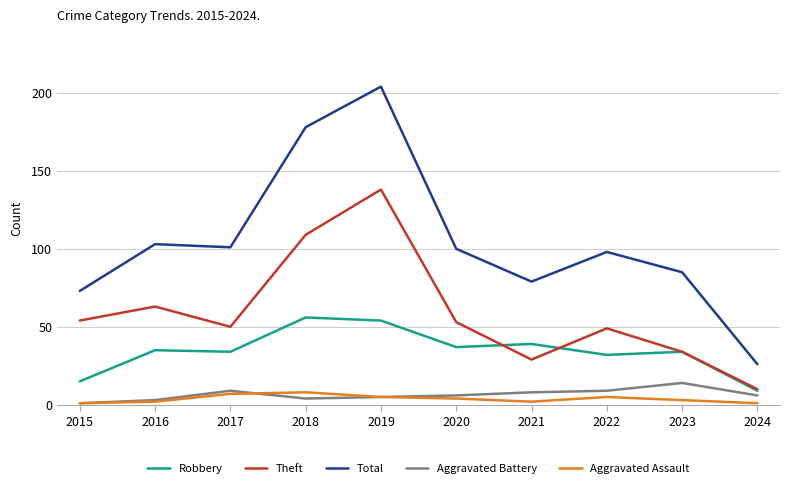

Reading left to right, what are all the values shown in this chart?

Robbery: 2015=15	2016=35	2017=34	2018=56	2019=54	2020=37	2021=39	2022=32	2023=34	2024=9
Theft: 2015=54	2016=63	2017=50	2018=109	2019=138	2020=53	2021=29	2022=49	2023=34	2024=10
Total: 2015=73	2016=103	2017=101	2018=178	2019=204	2020=100	2021=79	2022=98	2023=85	2024=26
Aggravated Battery: 2015=1	2016=3	2017=9	2018=4	2019=5	2020=6	2021=8	2022=9	2023=14	2024=6
Aggravated Assault: 2015=1	2016=2	2017=7	2018=8	2019=5	2020=4	2021=2	2022=5	2023=3	2024=1